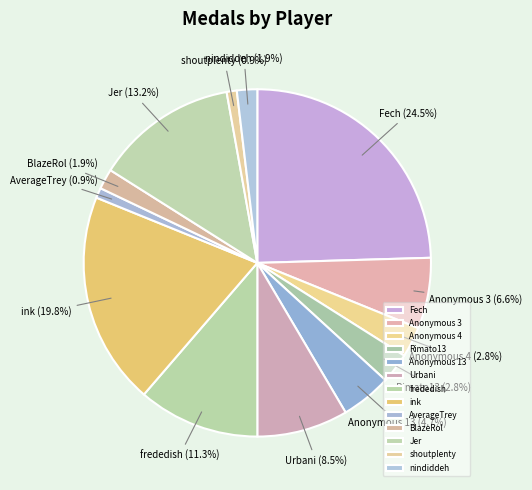

To the nearest percent, what is the difference between the largest and smallest slice percentages?

24%